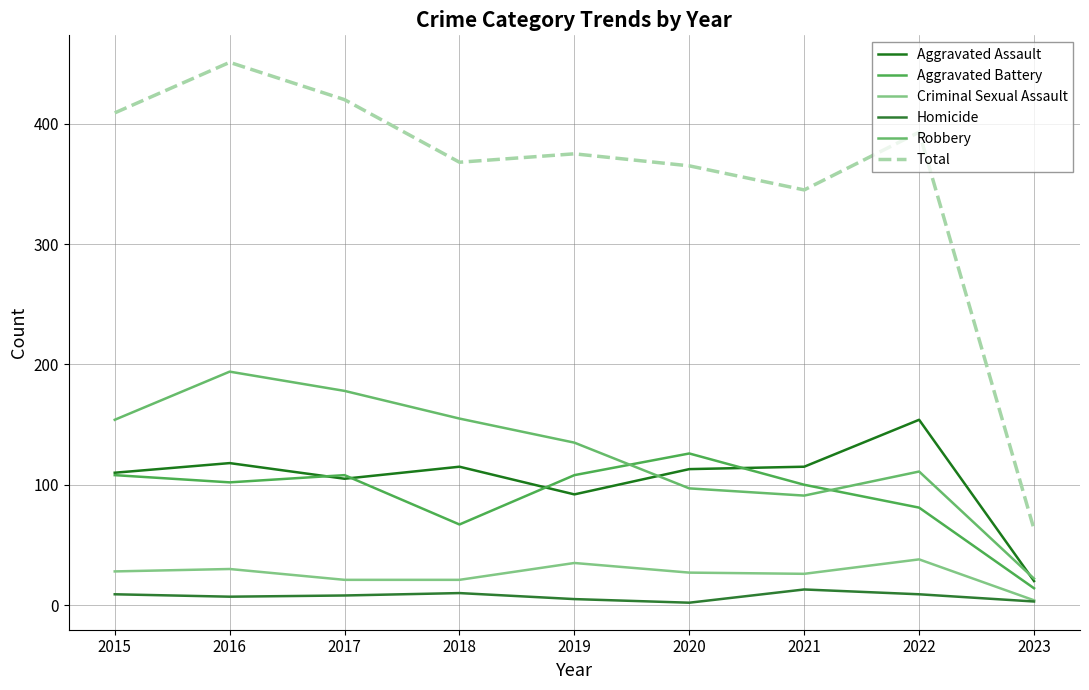

True or false: Homicide and Aggravated Assault cross at least once.

False